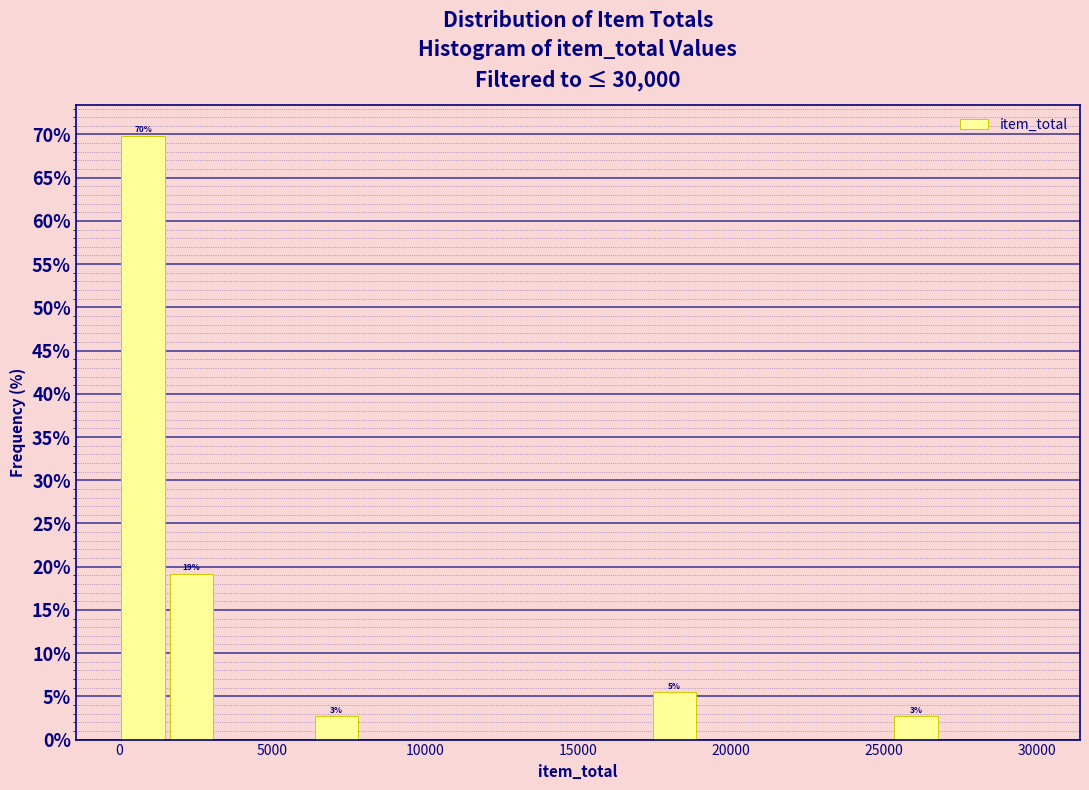

Around what value on the x-axis is the tallest bar? Give the approximate position of its centre, as read against the axis.

1000